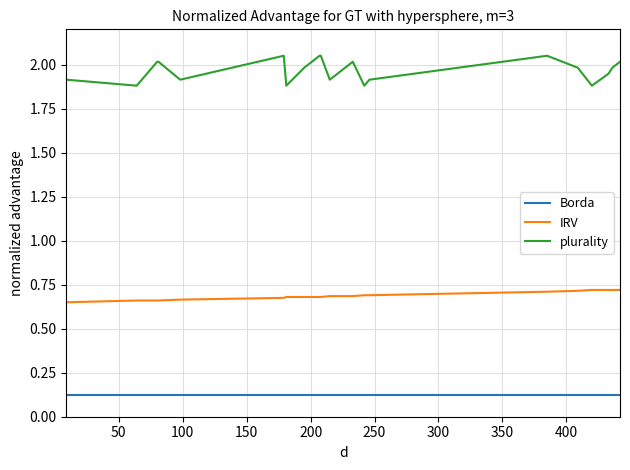

Rank the series by their maximum value, from highest to lowest.

plurality, IRV, Borda